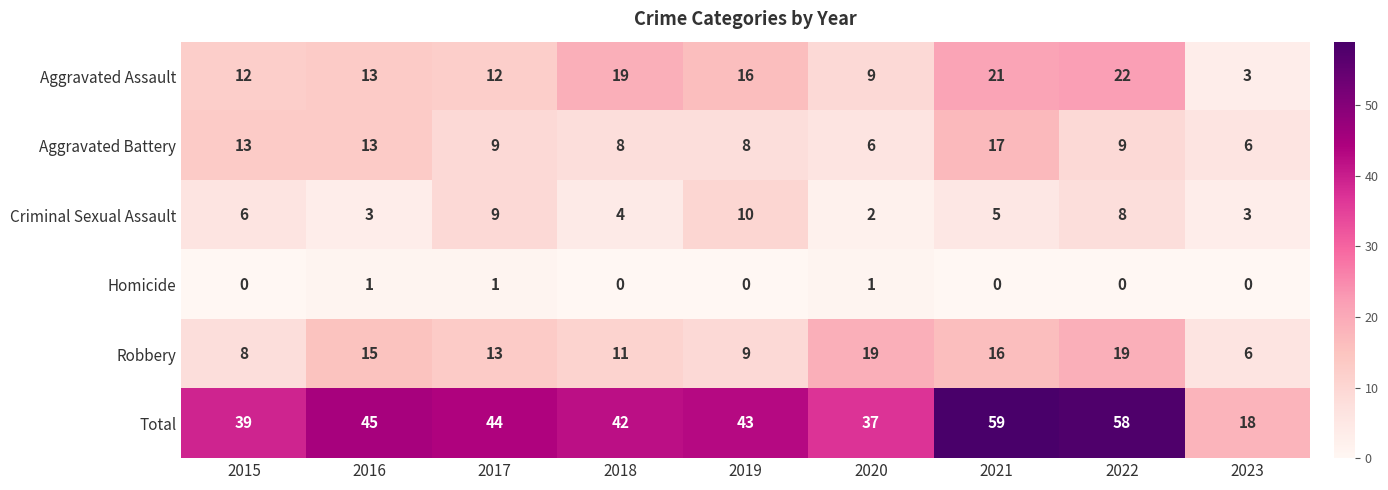

True or false: Robbery has a value of 9 at 2016.

False